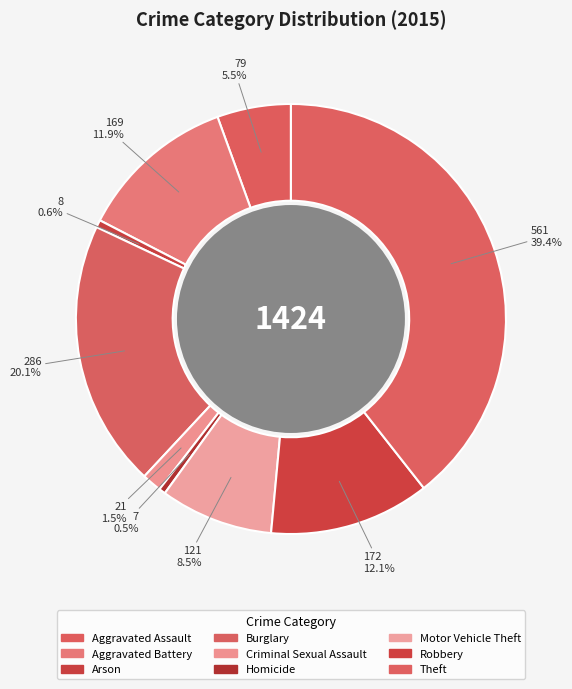

Which has a higher value, Aggravated Assault or Theft?

Theft